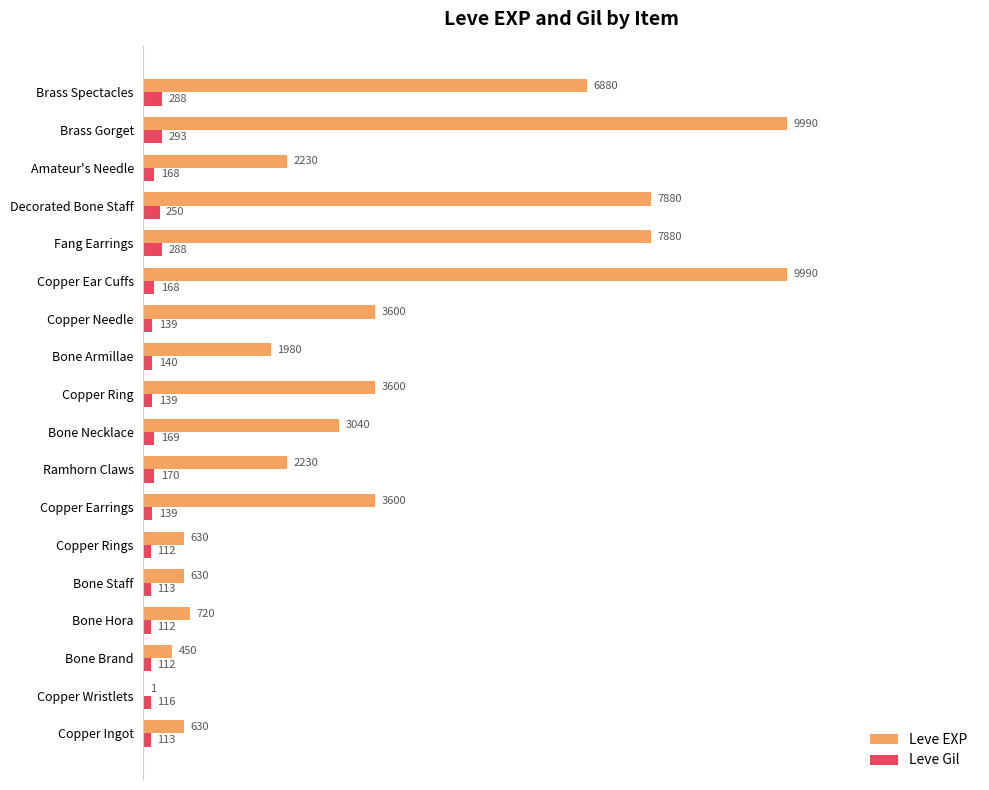

What position from the left is Ramhorn Claws?

8